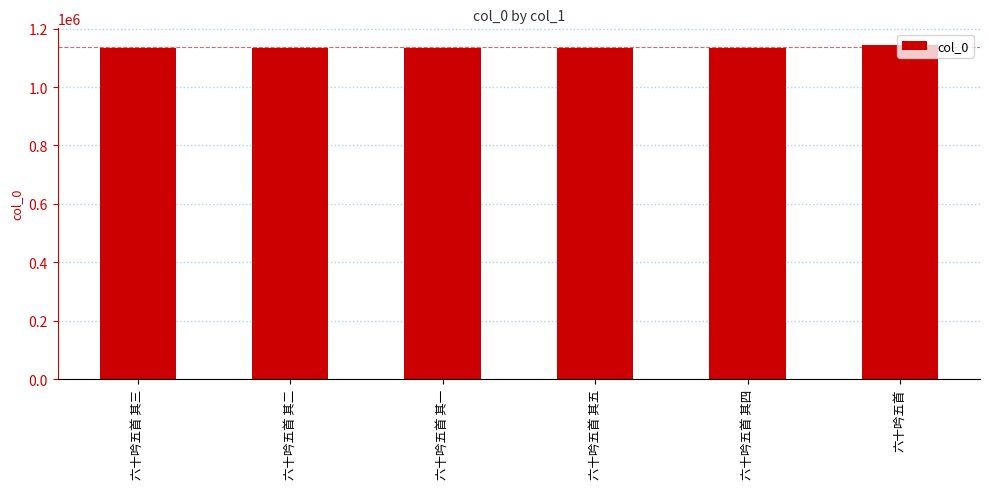

What is the sum of all values?

6816542